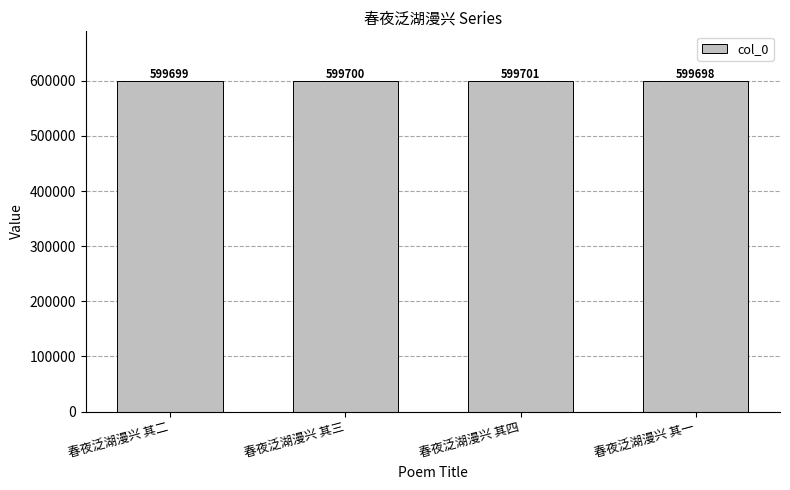

Which label corresponds to the largest value in the chart?

春夜泛湖漫兴 其四